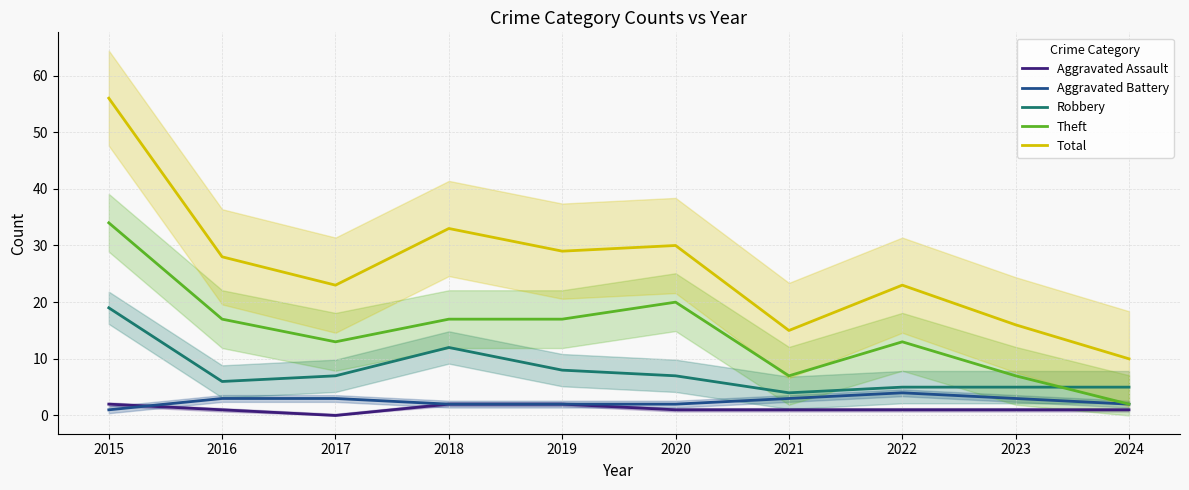

True or false: Theft and Robbery cross at least once.

True